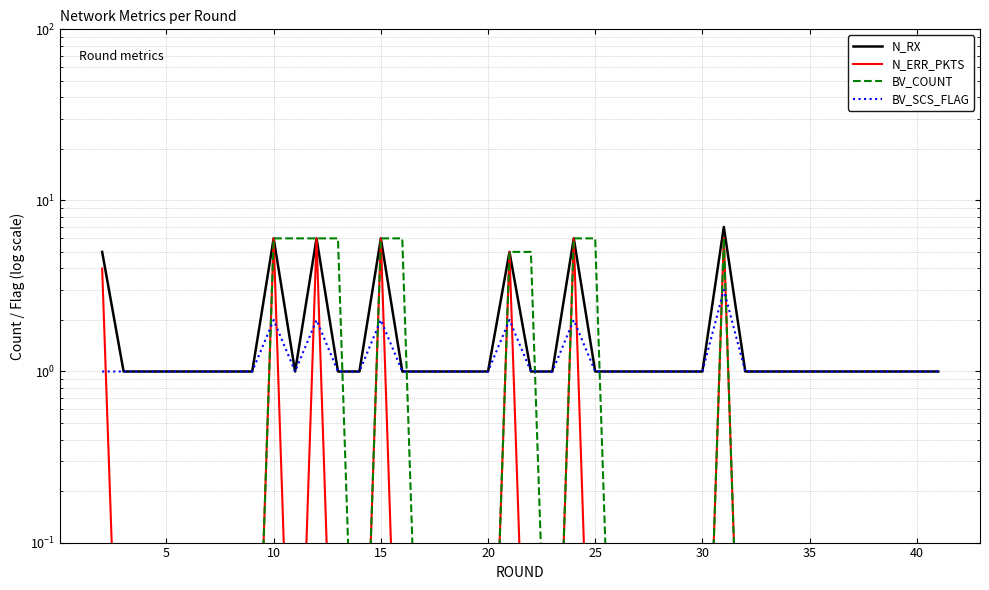

Rank the series by their average value, from highest to lowest.

N_RX, BV_COUNT, BV_SCS_FLAG, N_ERR_PKTS